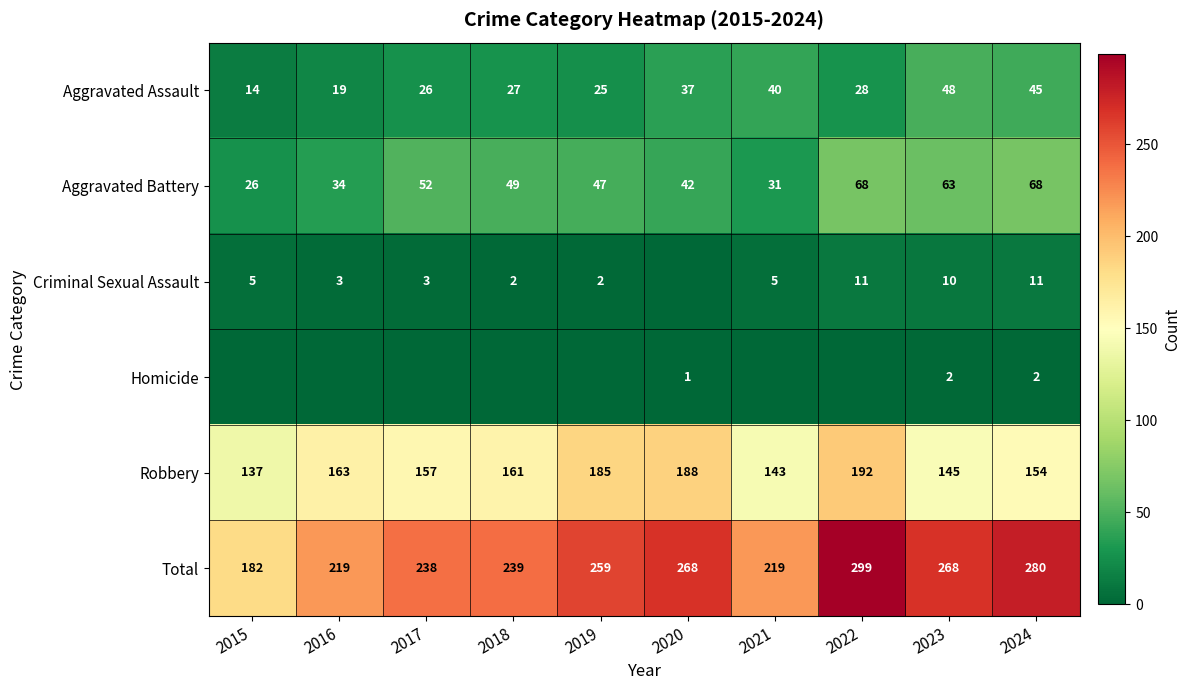

What is the spread (max minus min) of values at 2024?

278